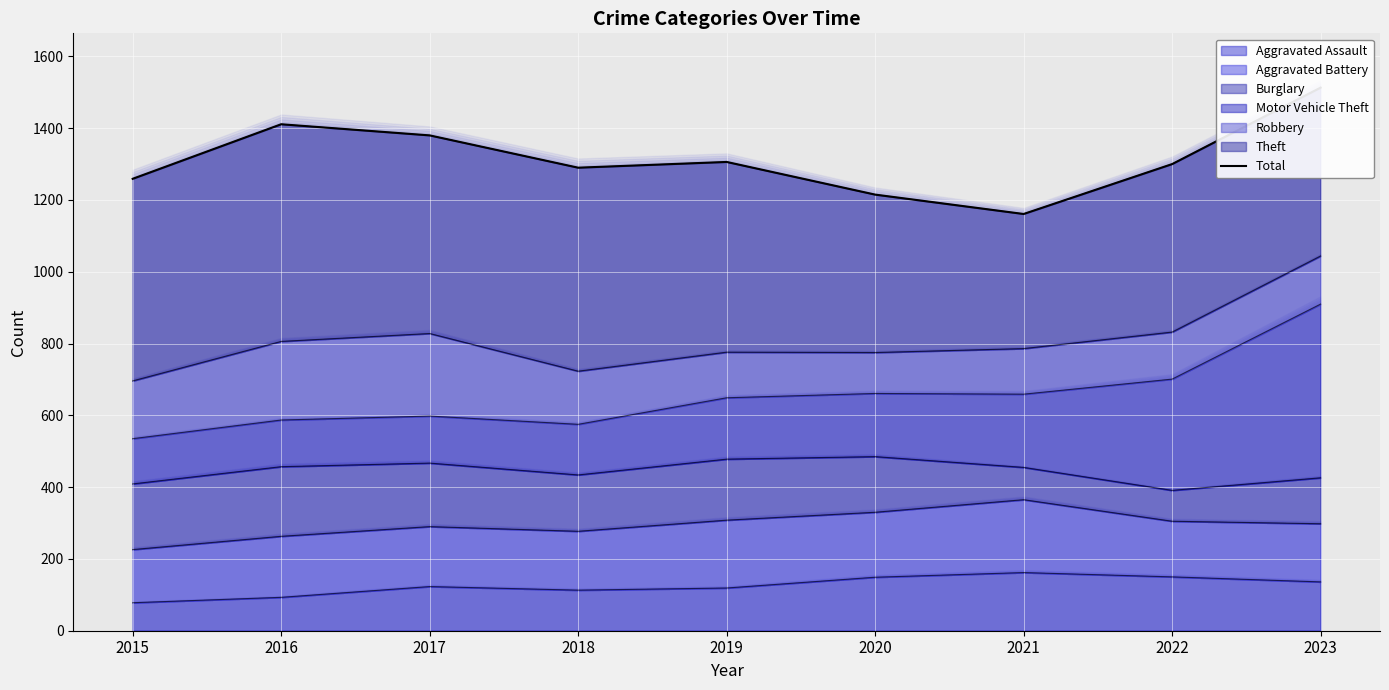

What is the change in value from 2019 to 2020?

-91